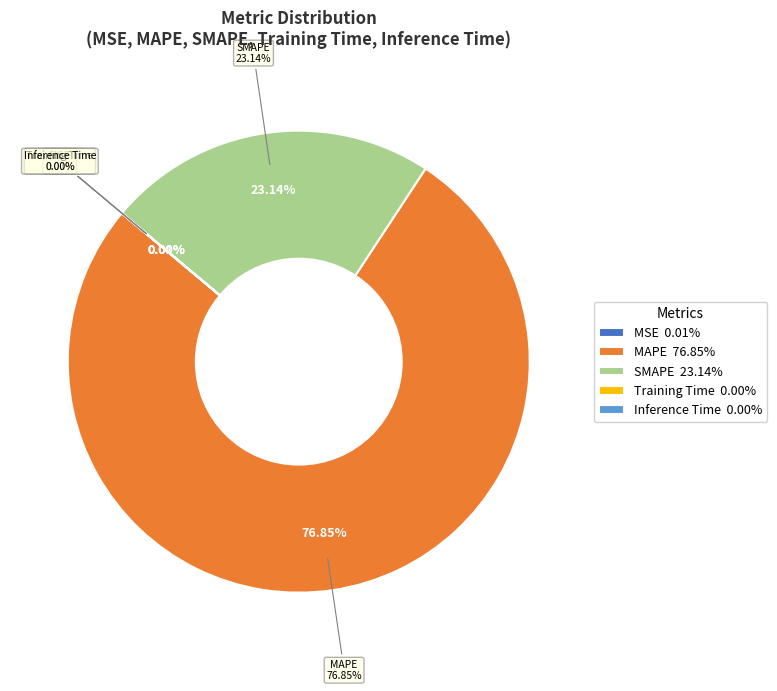

How many slices are in this pie chart?

5